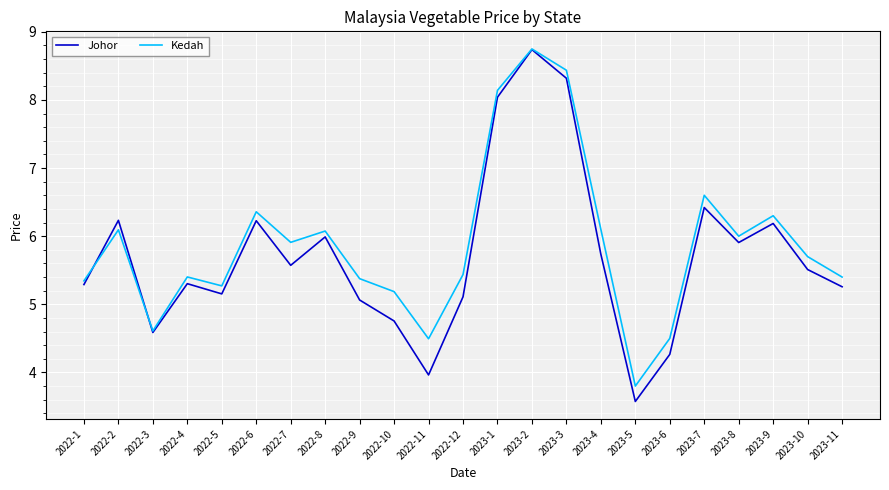

At which category is the sum across all series the highest?

2023-2